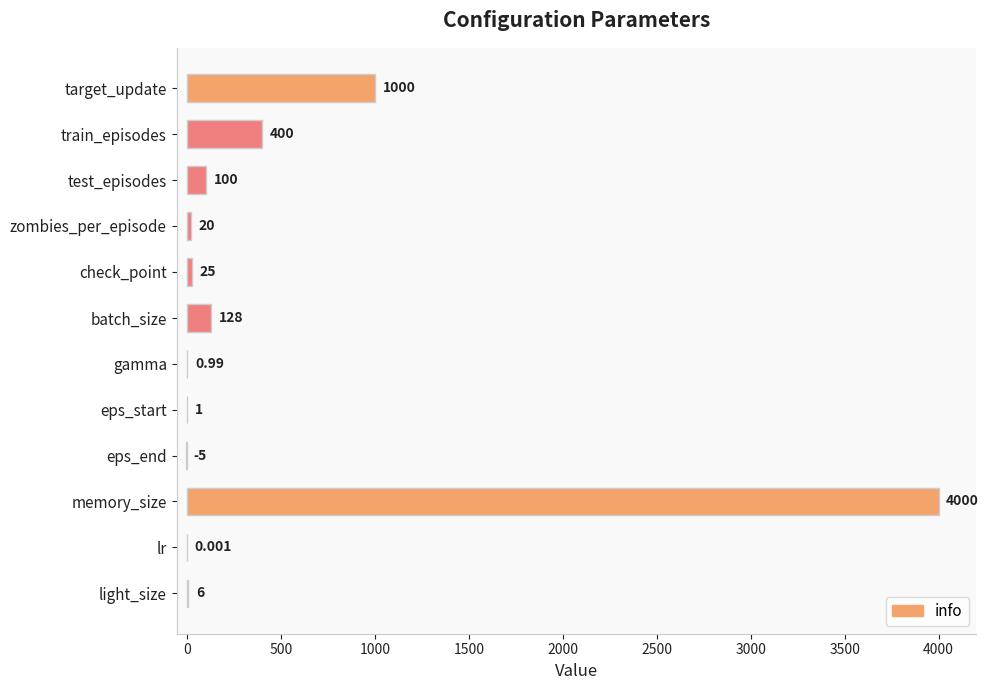

Which has a higher value, light_size or eps_start?

light_size